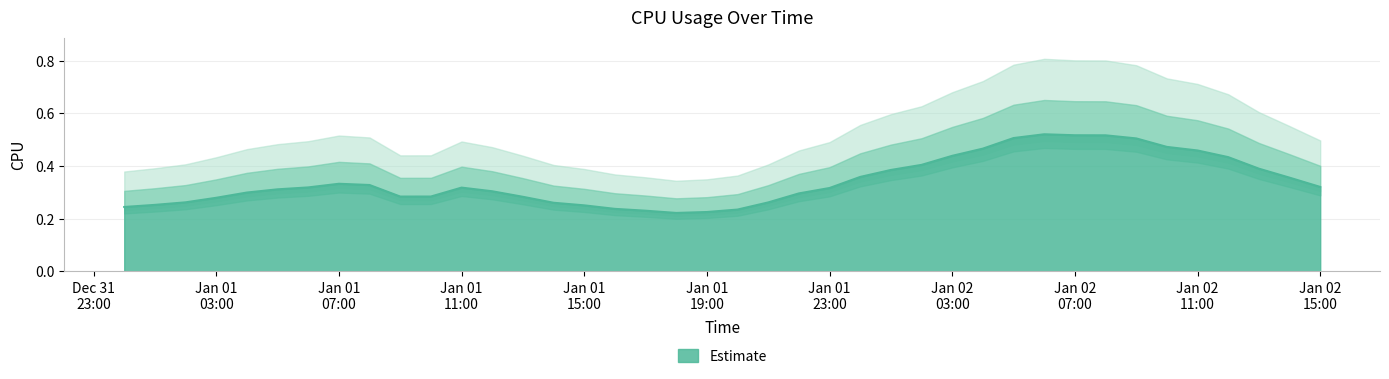

The chart shows a value of 0.3 at 2017-01-01 17:00:00. True or false?

False